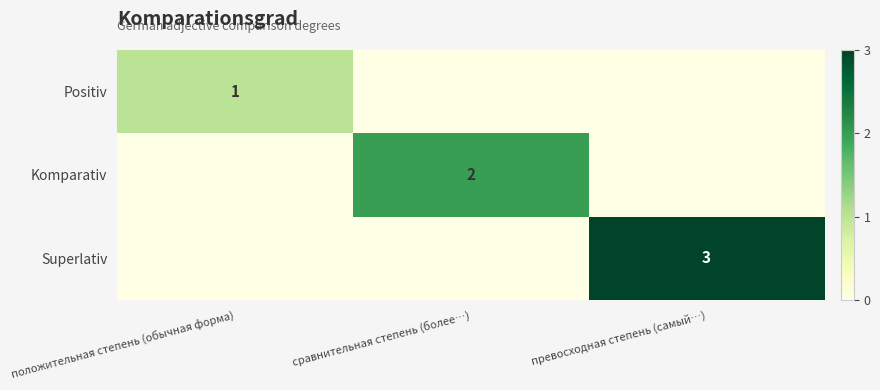

What is the difference between the highest and lowest values at превосходная степень (самый…)?

3